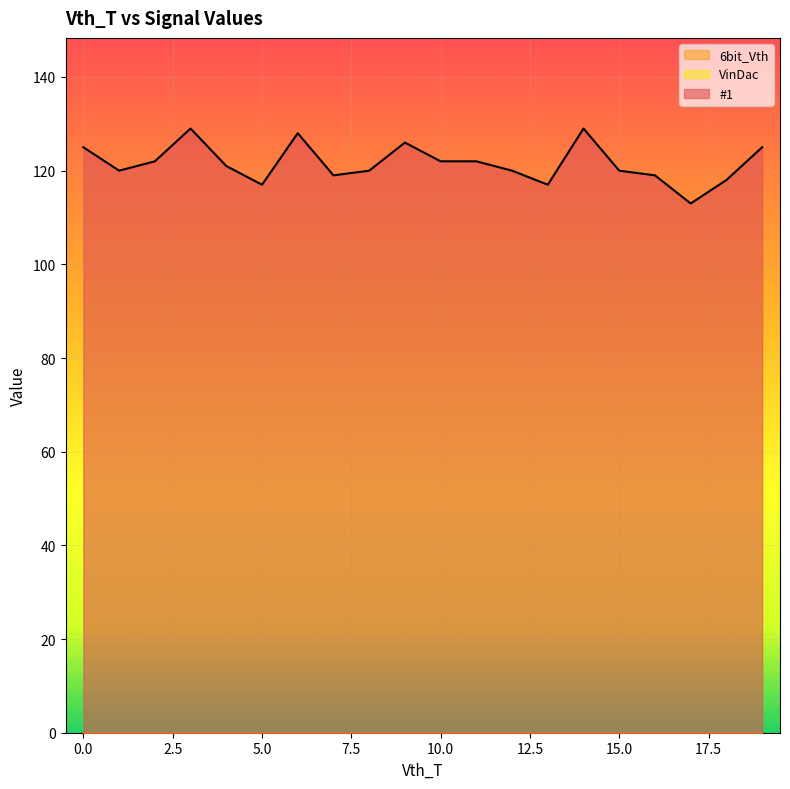

Which series changed the most between 7 and 14?

#1